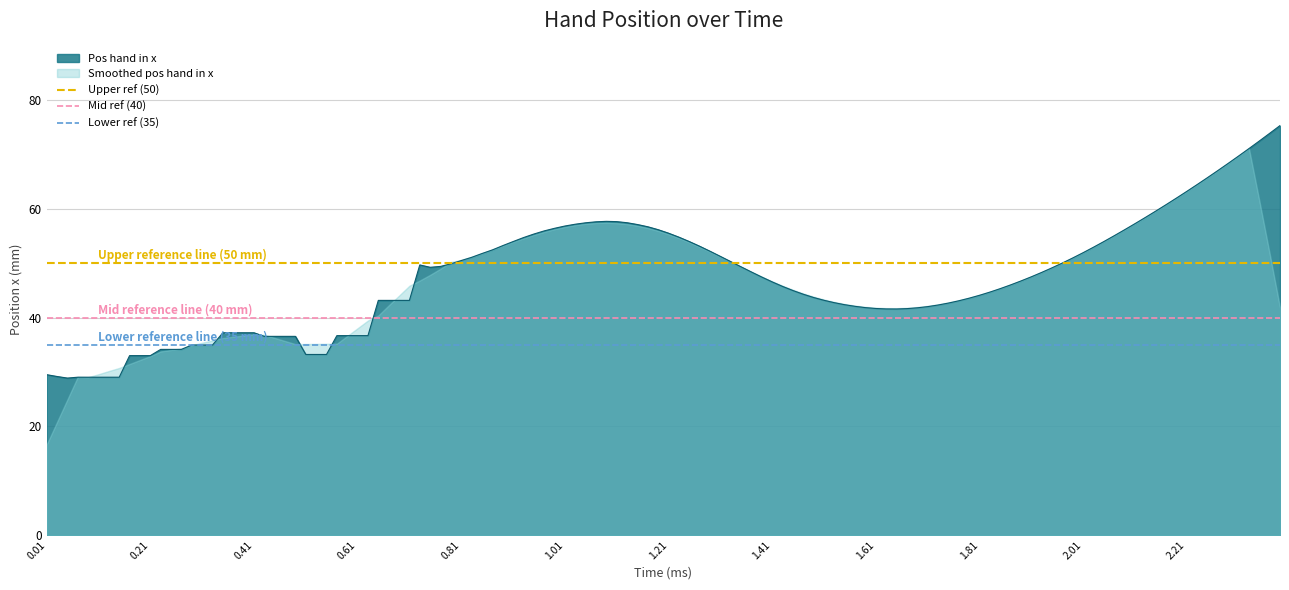

Where is Upper ref (50) nearest to the value 50?

0.01